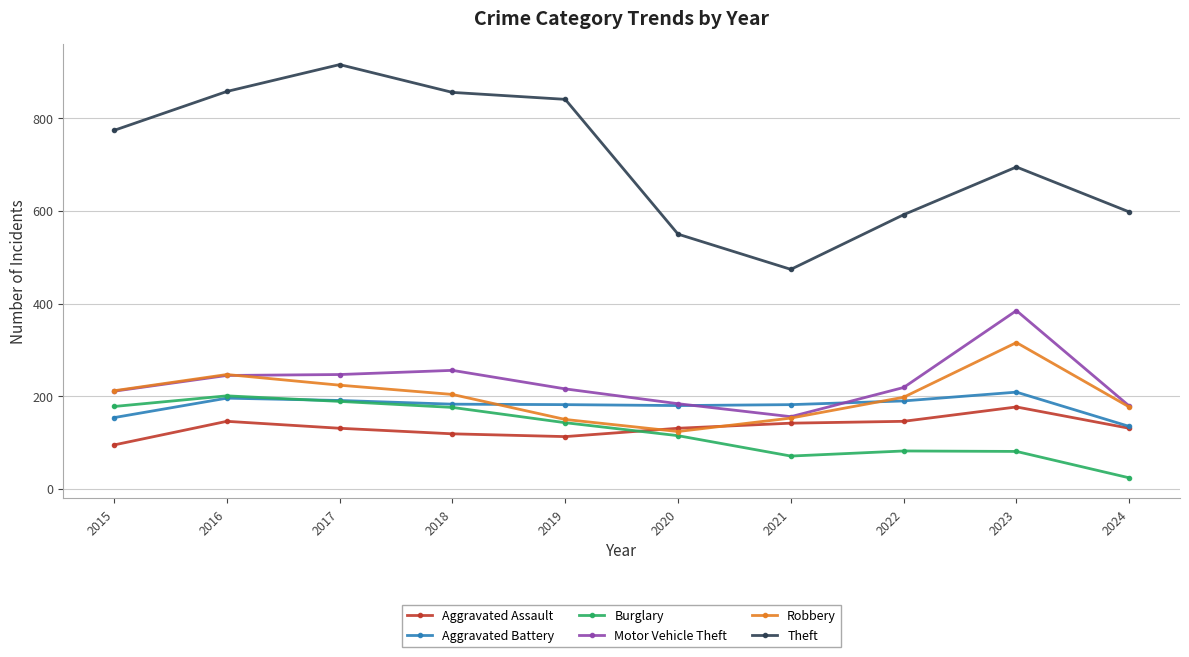

What is the value of the Aggravated Assault point at the 1st from the left?

95